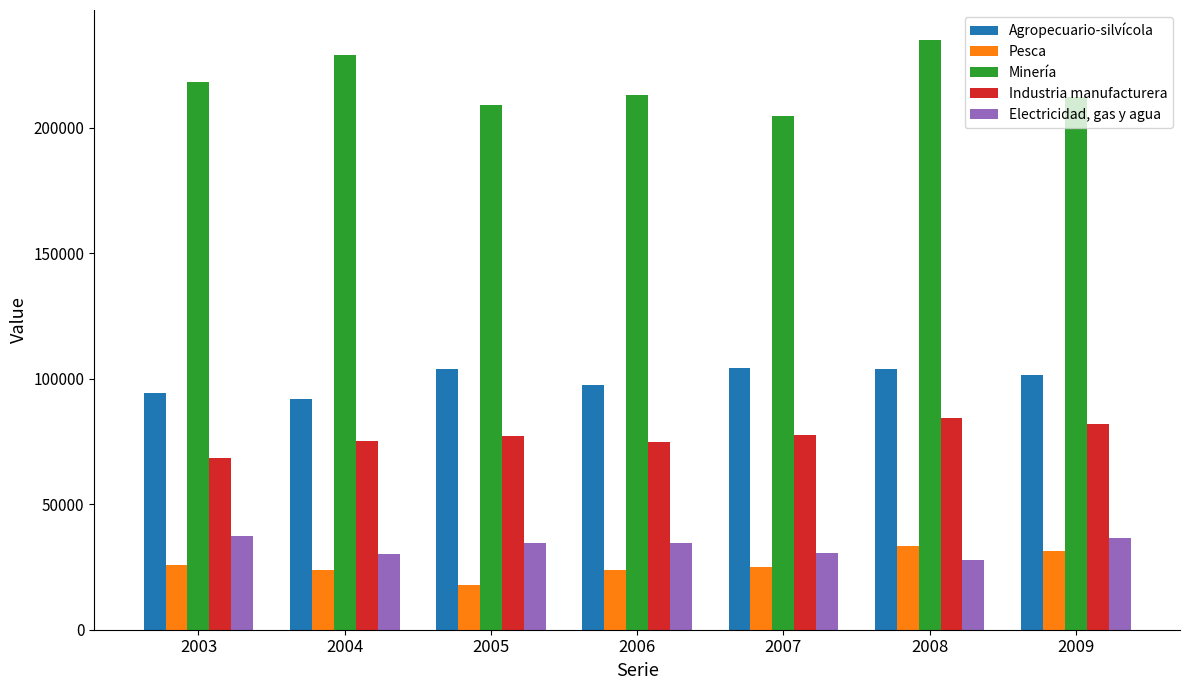

What is the value of the Industria manufacturera bar at the 1st from the left?

68462